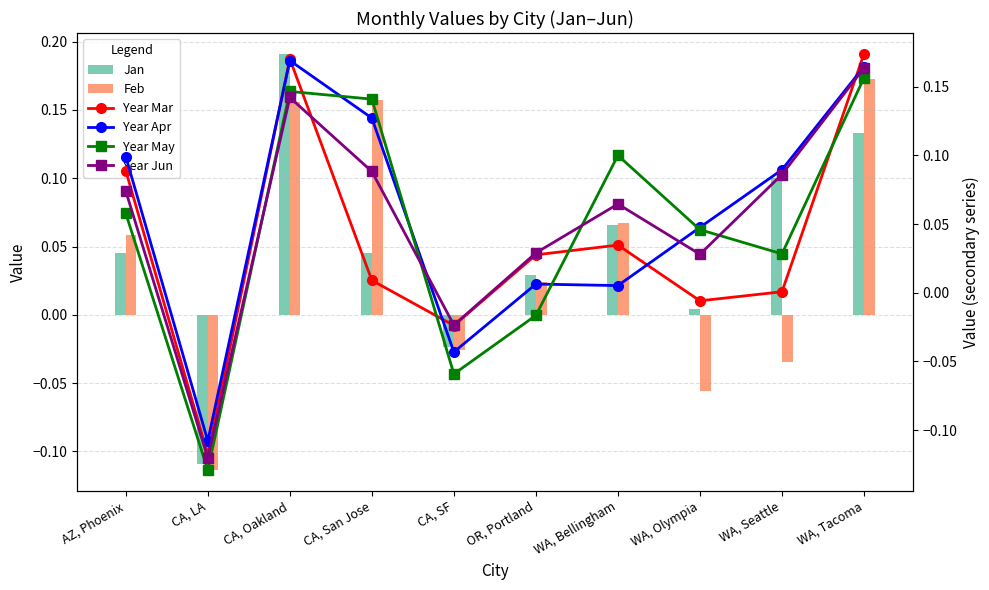

Does the chart contain stacked bars?

No